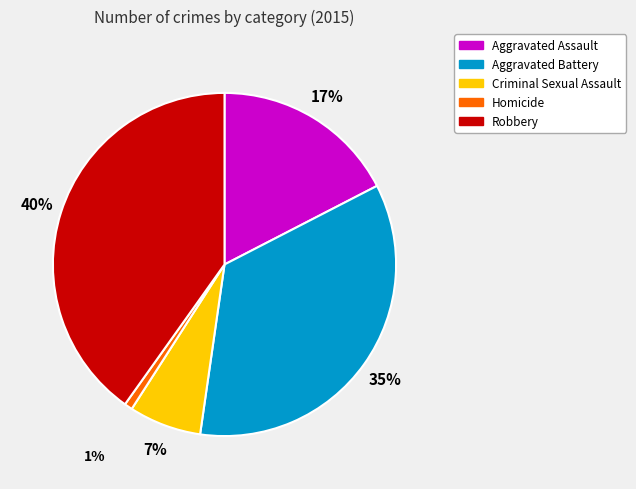

What is the smallest slice in the pie chart?

Homicide